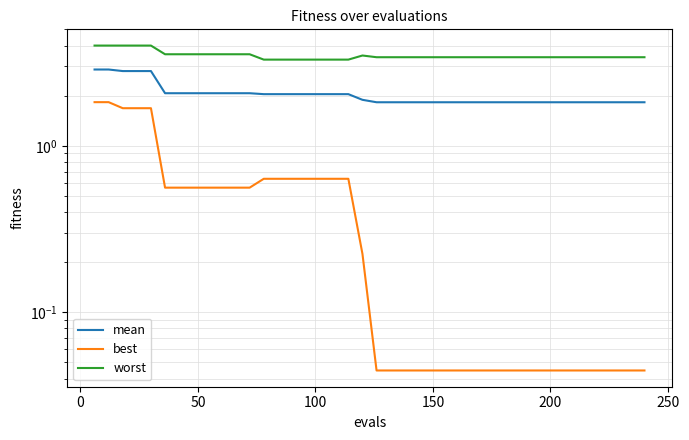

True or false: mean and best intersect in this chart.

False